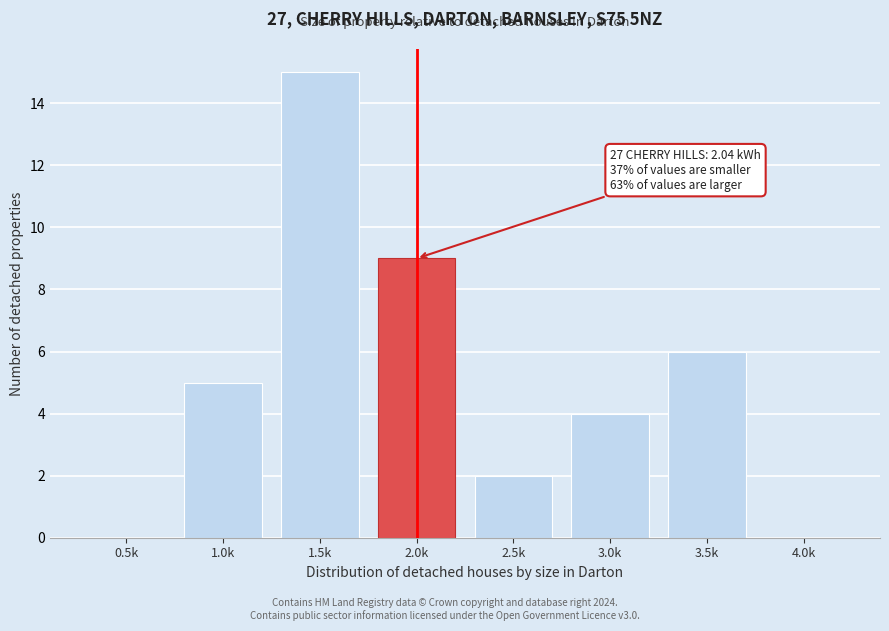

Reading right to left, extract all data points from this chart.

4.0k=0	3.5k=6	3.0k=4	2.5k=2	2.0k=9	1.5k=15	1.0k=5	0.5k=0